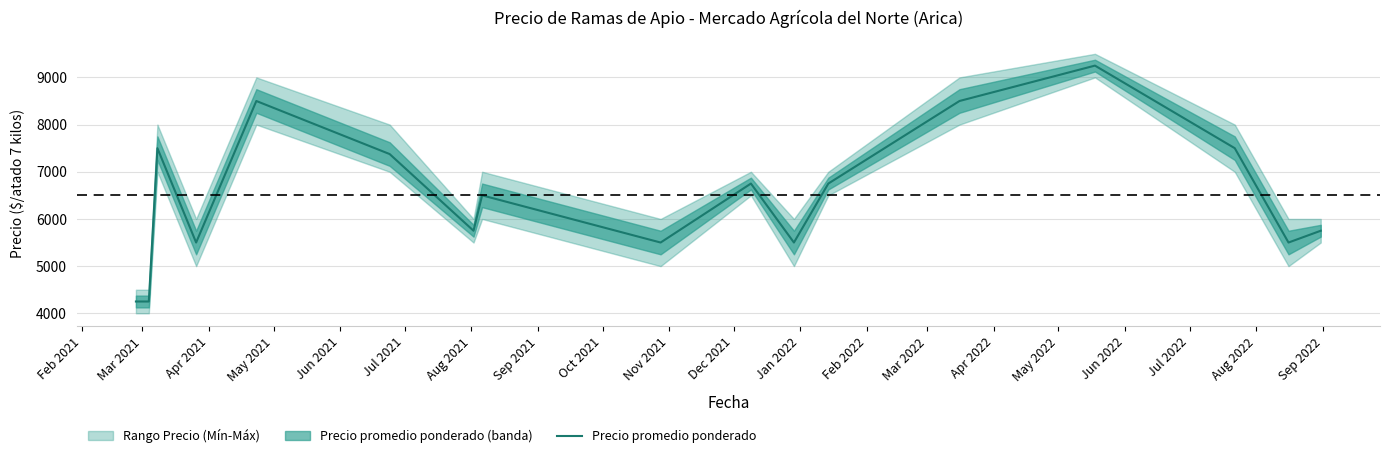

Reading left to right, what are all the values shown in this chart?

4250	4250	7500	5500	8500	7375	5750	6500	5500	6750	5500	6750	8500	9250	7500	5500	5750